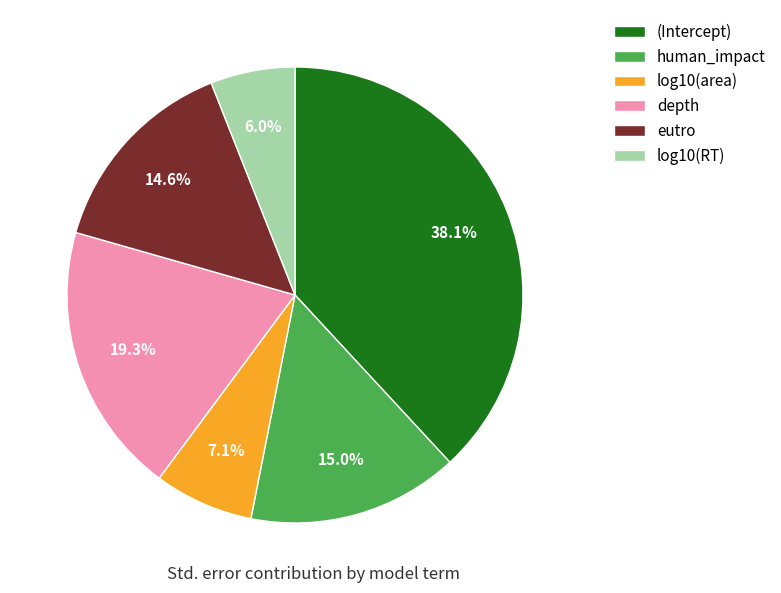

Count the number of slices in the pie.

6